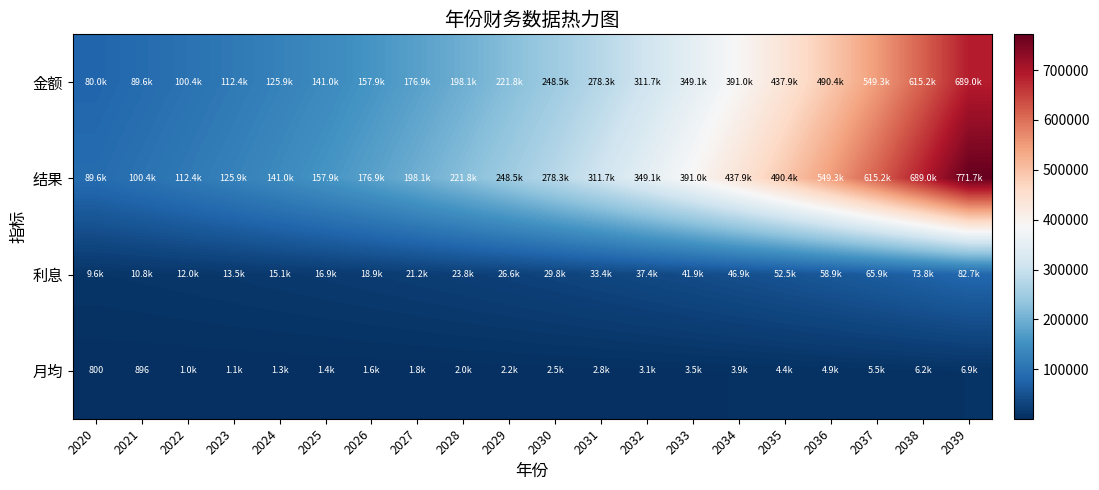

What is the sum of the 利息 values at 2038 and 2026?

92772.4